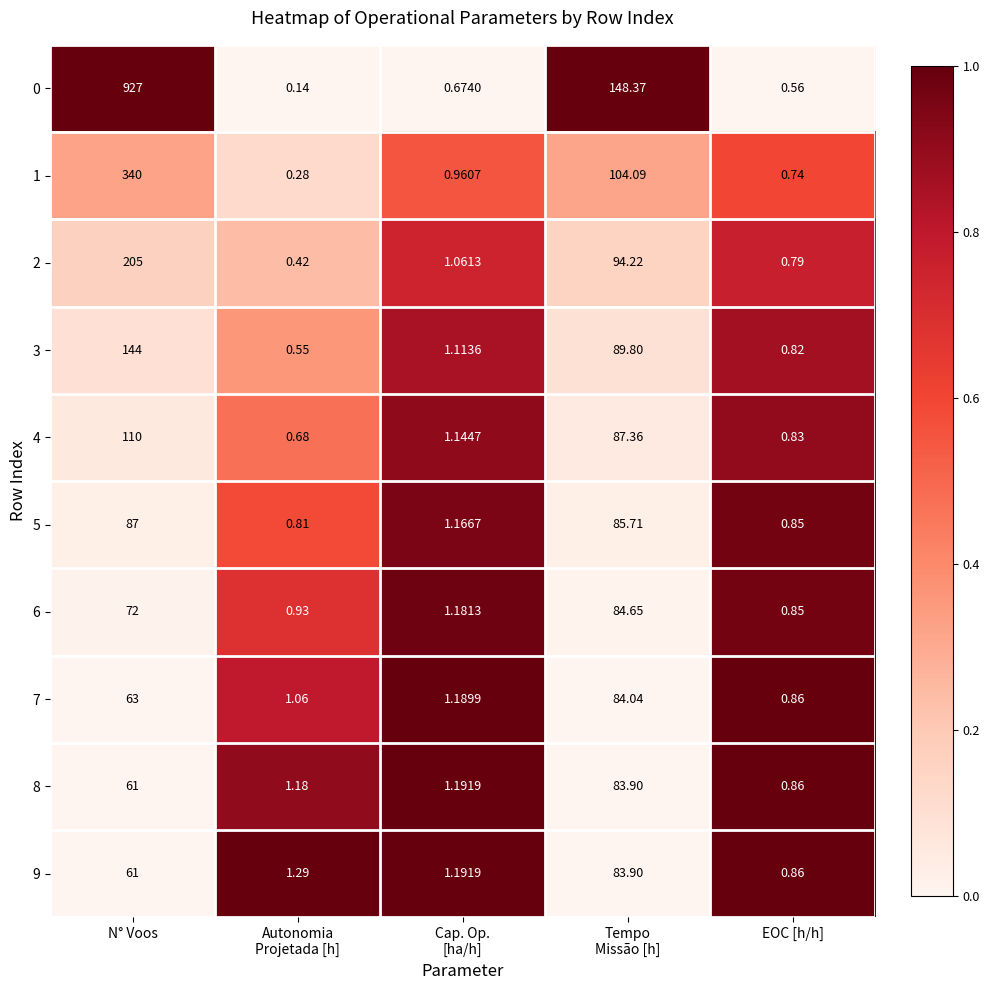

At which label does 3 reach its peak?

N° Voos